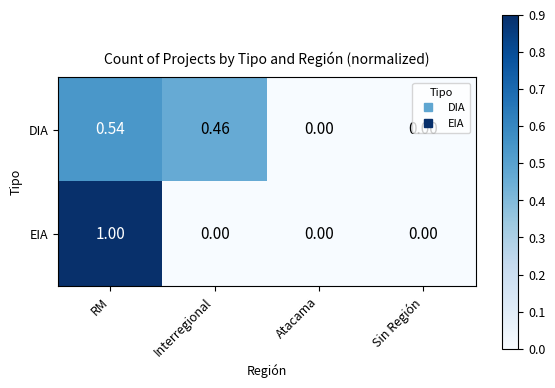

Rank the series by their maximum value, from lowest to highest.

DIA, EIA